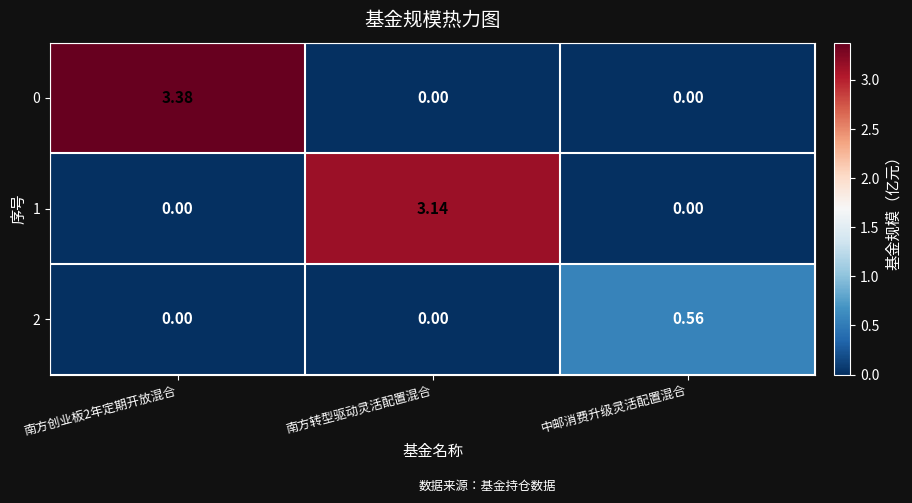

Is the value of 1 at 南方转型驱动灵活配置混合 greater than the value of 2 at 南方转型驱动灵活配置混合?

Yes